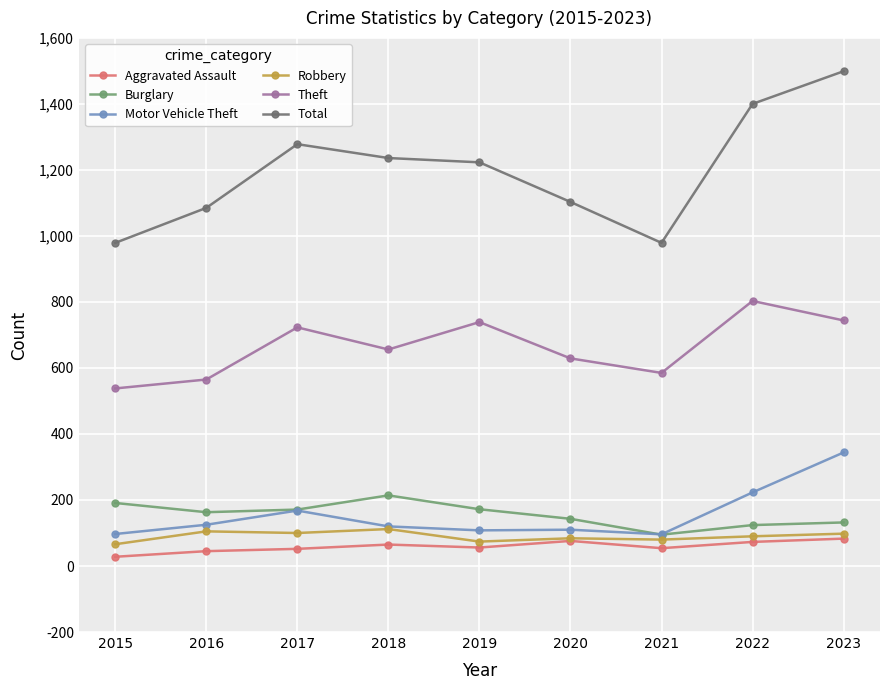

True or false: Burglary and Robbery cross at least once.

False